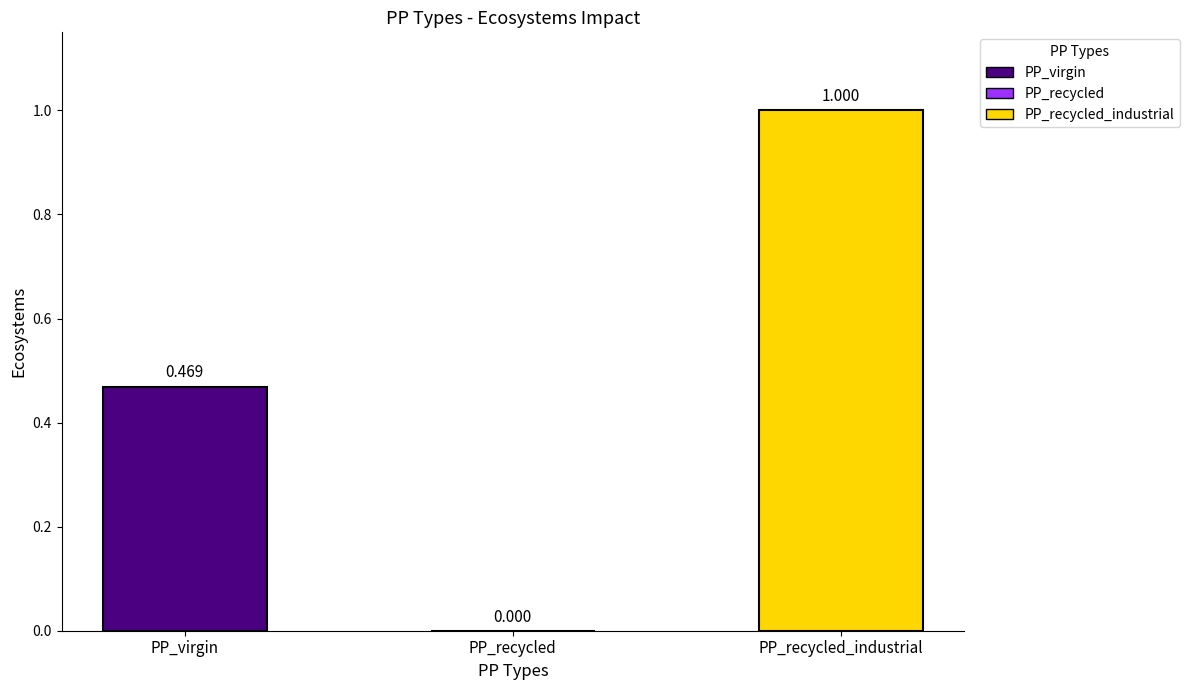

True or false: the data shows 0.8 at PP_virgin.

False